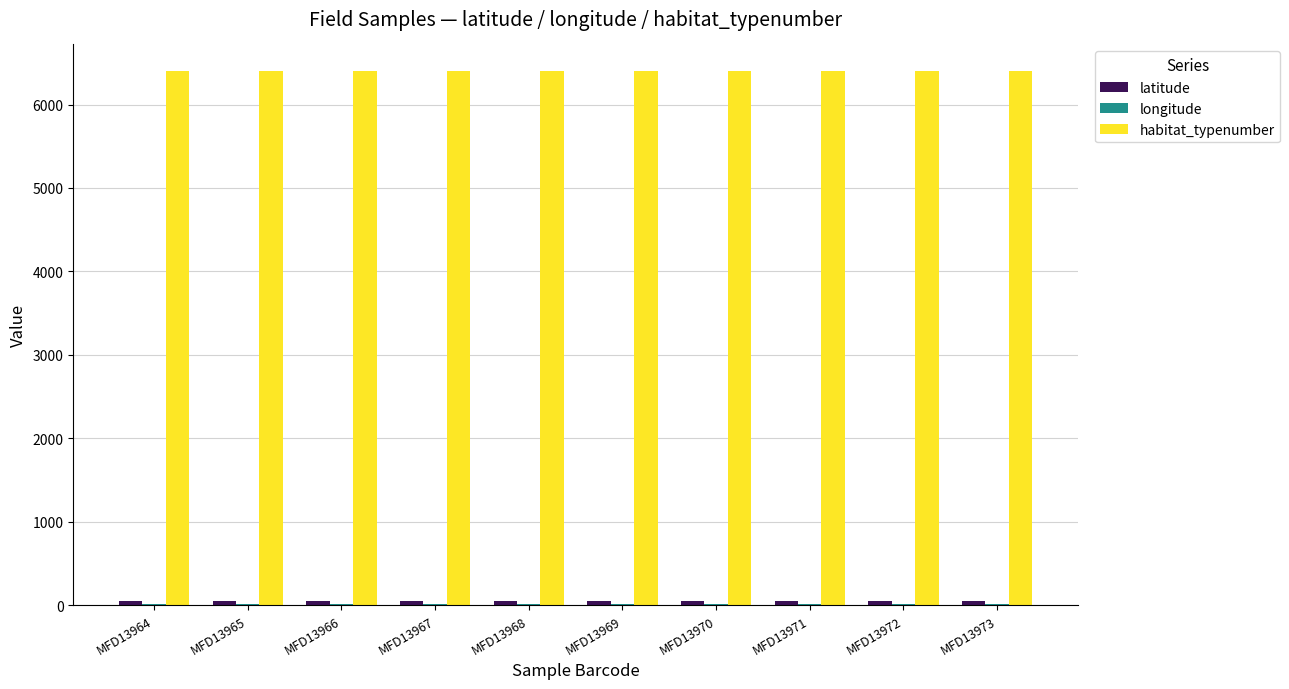

What is the spread (max minus min) of values at MFD13968?

6388.4